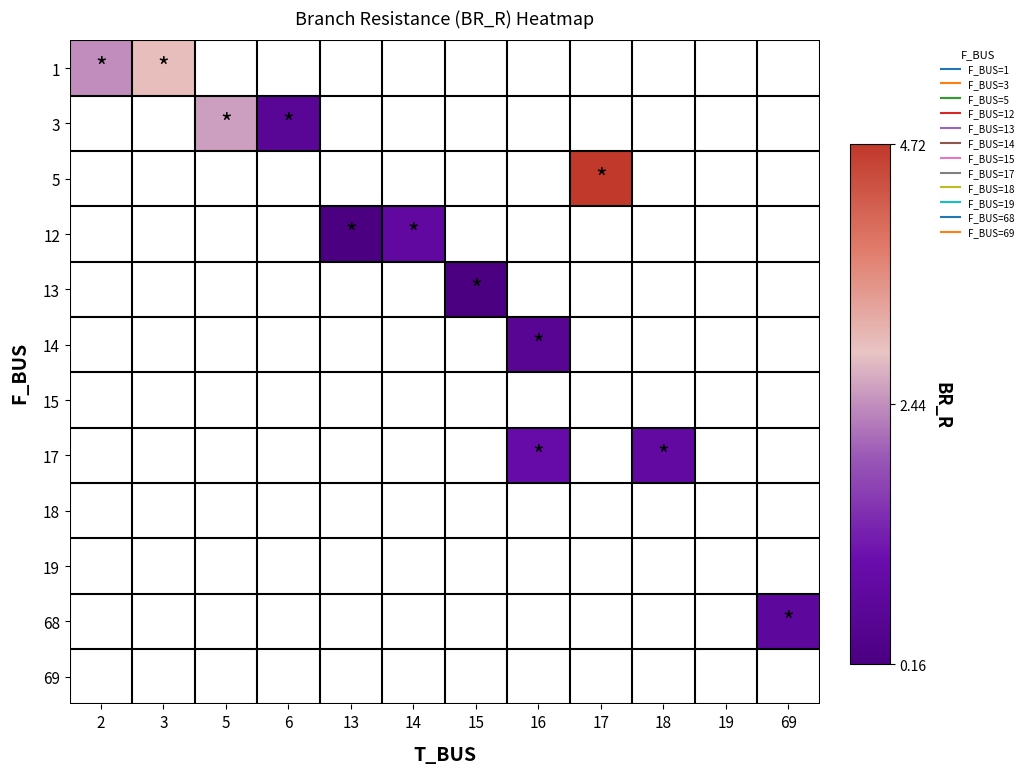

Count the number of categories in the chart.

12